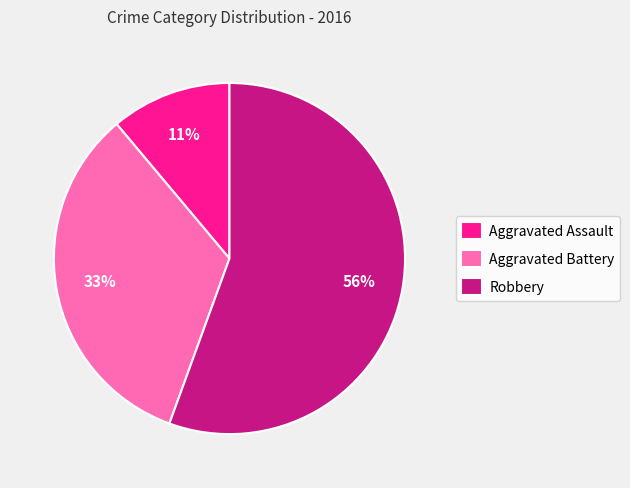

To the nearest percent, what percentage of the pie is Aggravated Battery?

33%